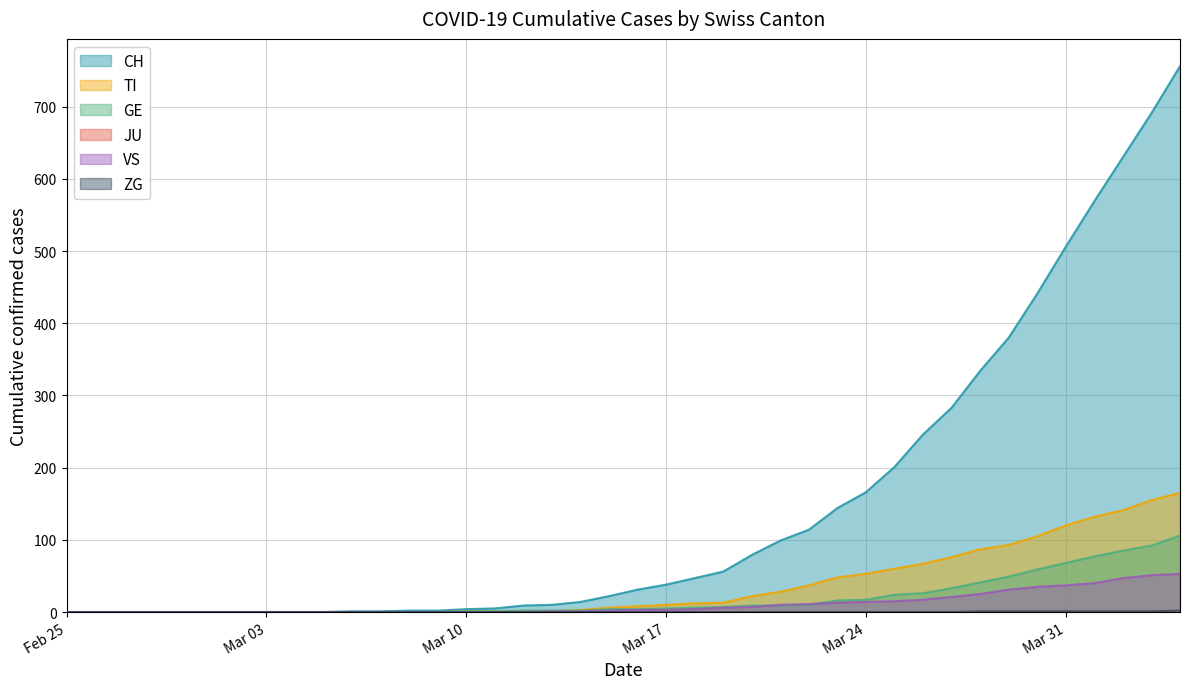

Which series has the largest total across all categories?

CH